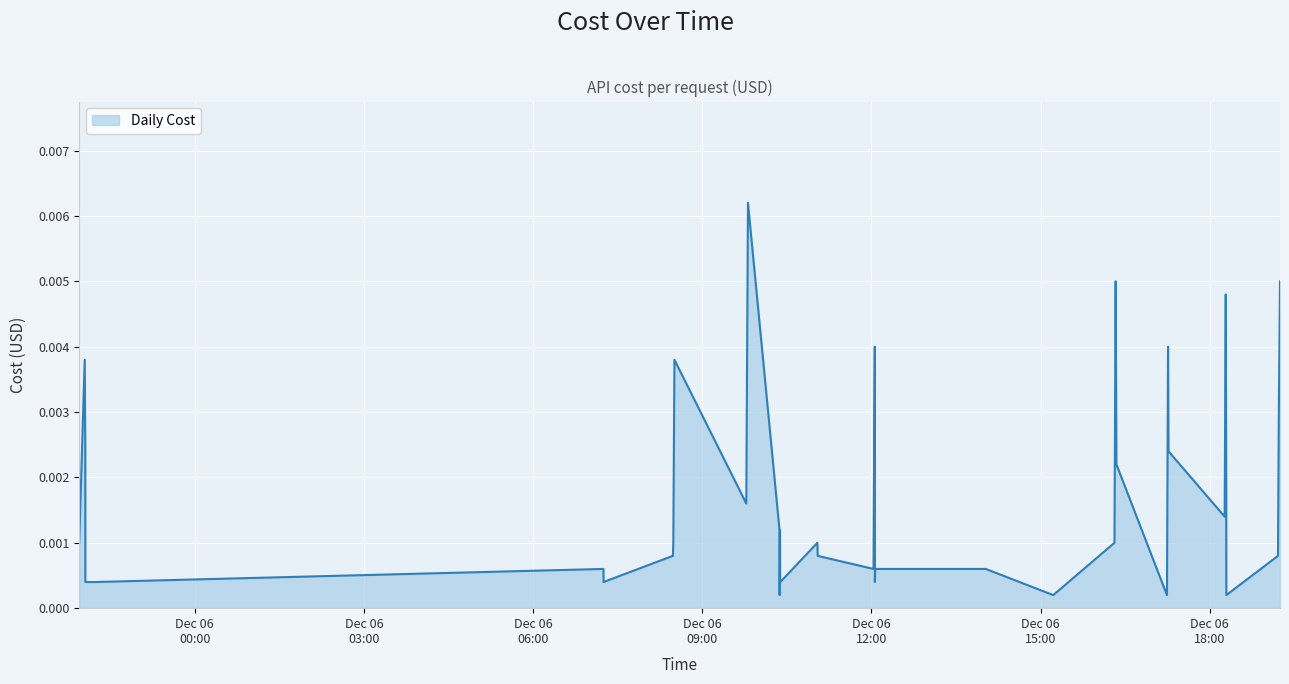

How many lines are shown in the chart?

1